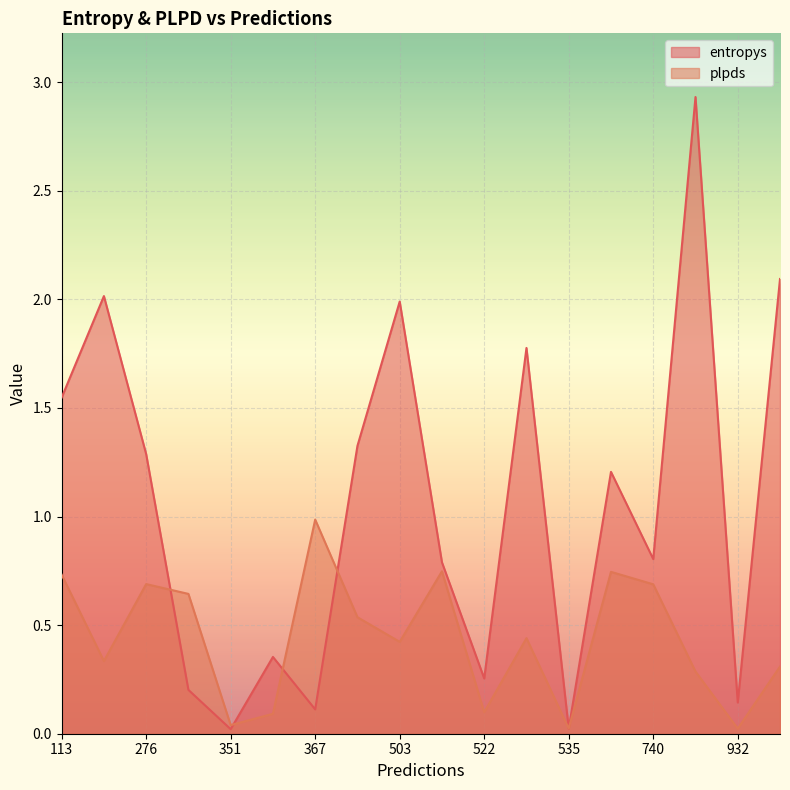

Does the chart display data point markers on the line(s)?

No